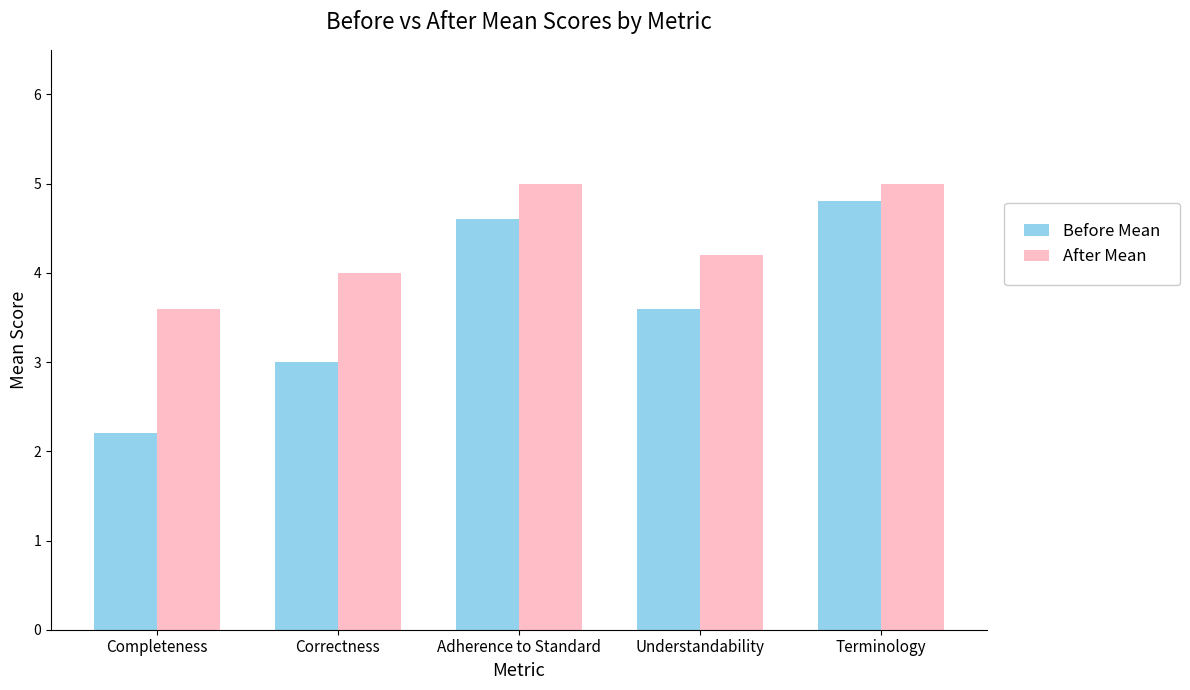

How many After Mean values are between 4 and 5?

4